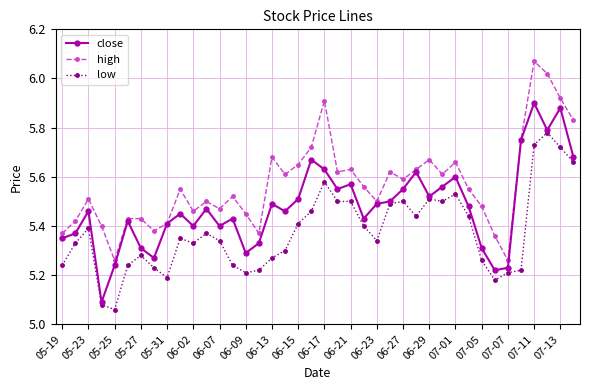

Does the chart have visible grid lines?

Yes